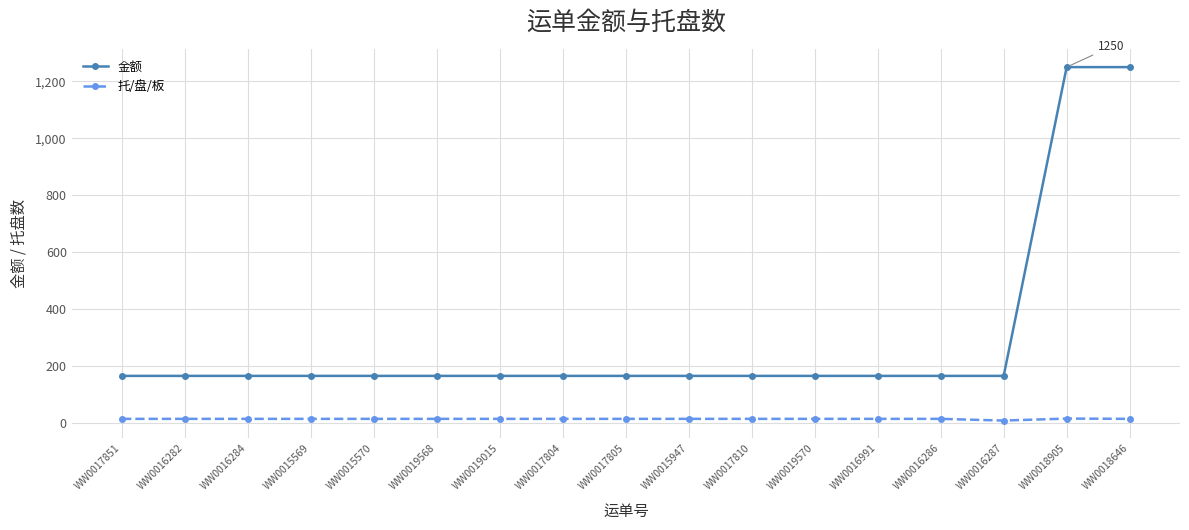

What is the maximum value for 金额?

1250